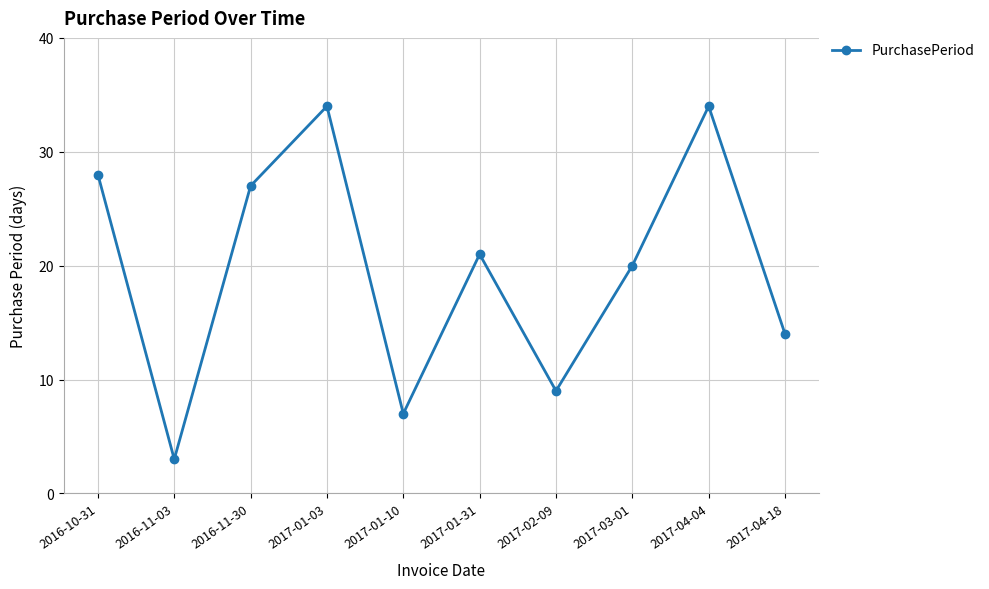

Does the chart have visible grid lines?

Yes